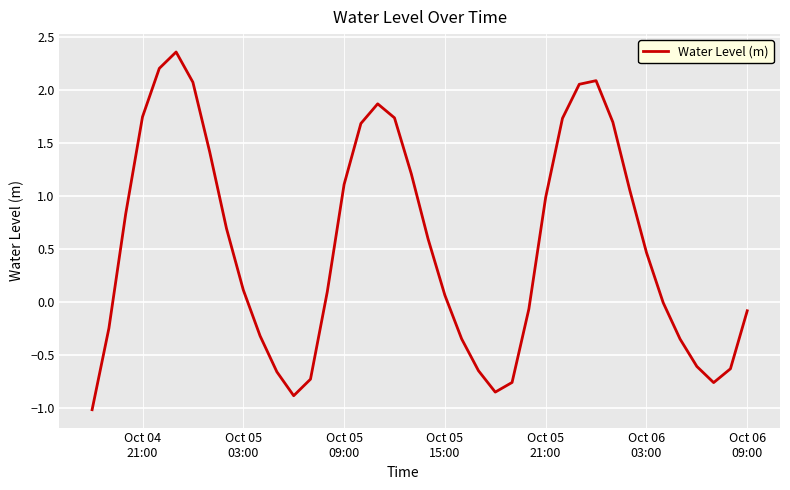

What is the greatest value displayed?

2.4